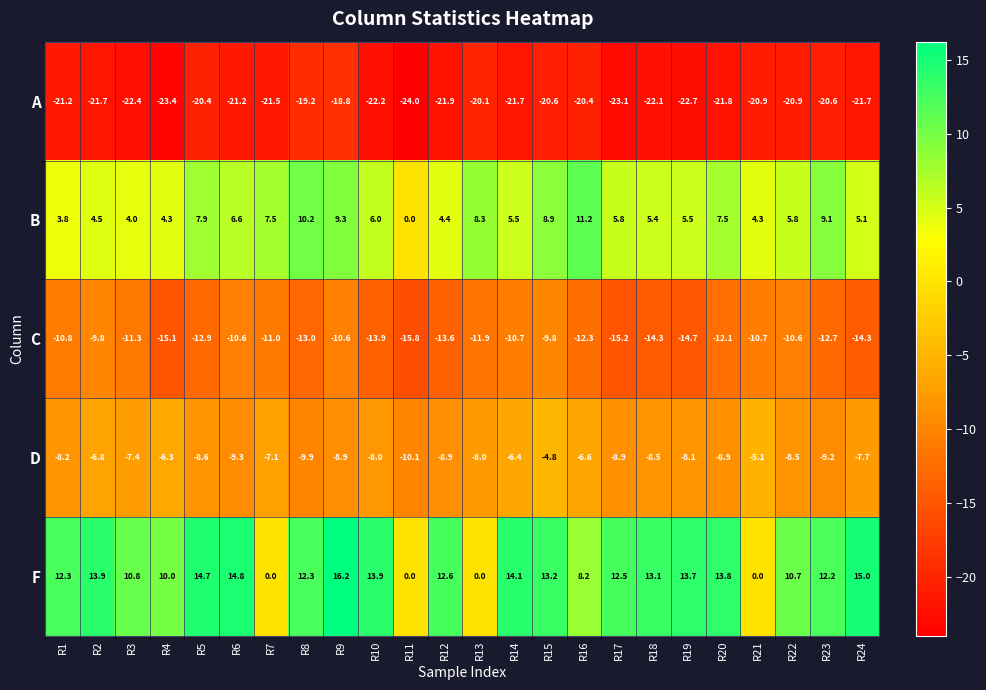

What is the greatest value displayed?

16.2